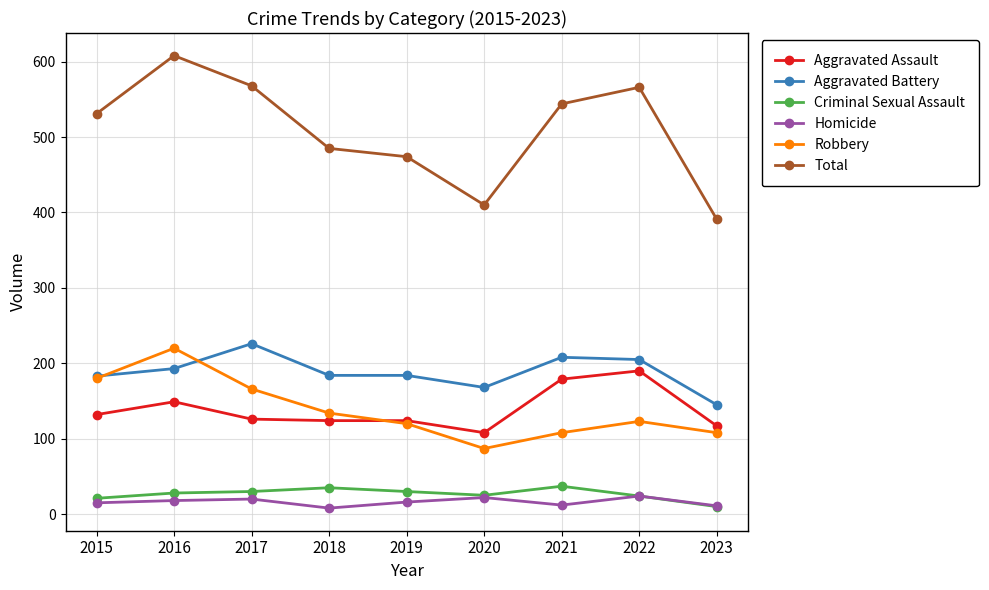

Between 2018 and 2020, which series saw the biggest shift?

Total